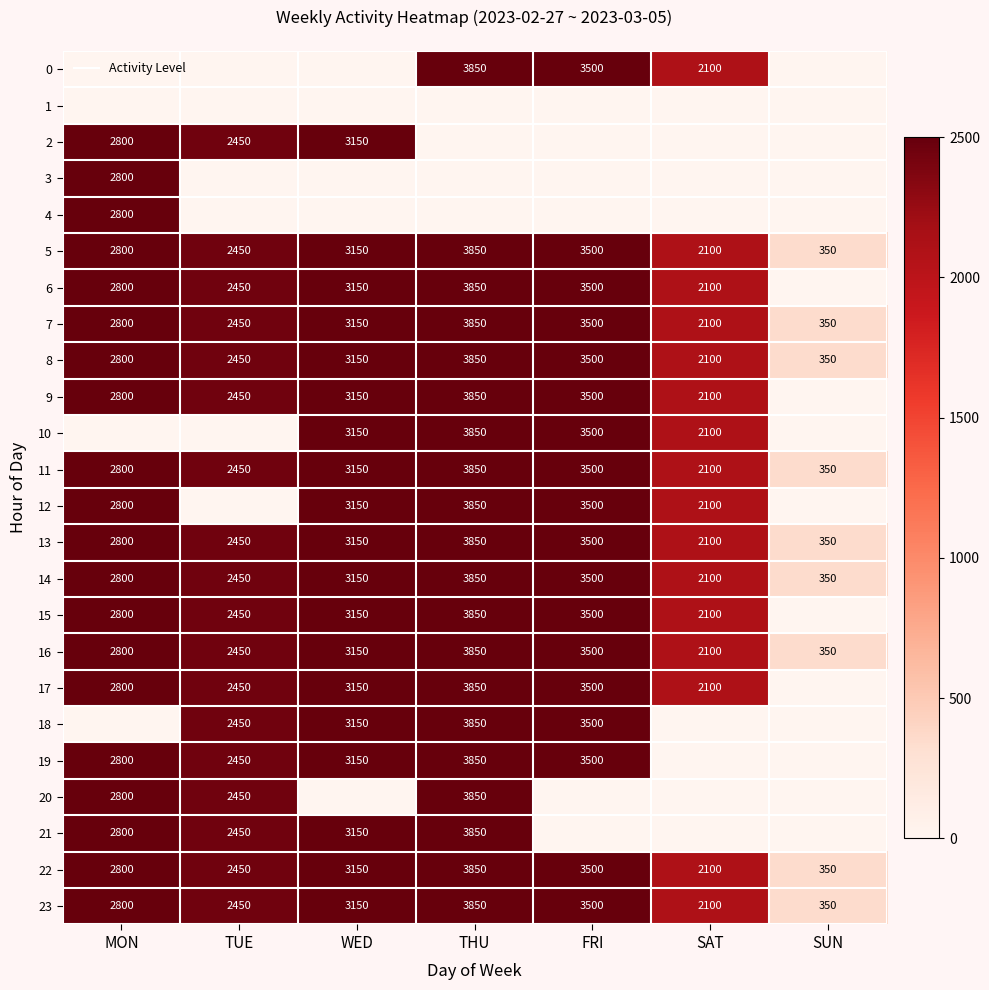

Which series changed the most between TUE and WED?

10